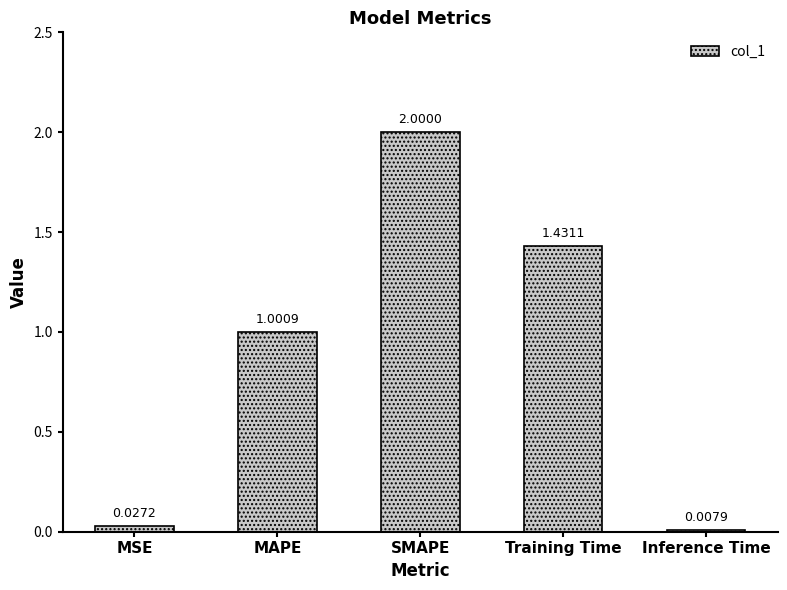

List the labels in order of value, smallest first.

Inference Time, MSE, MAPE, Training Time, SMAPE